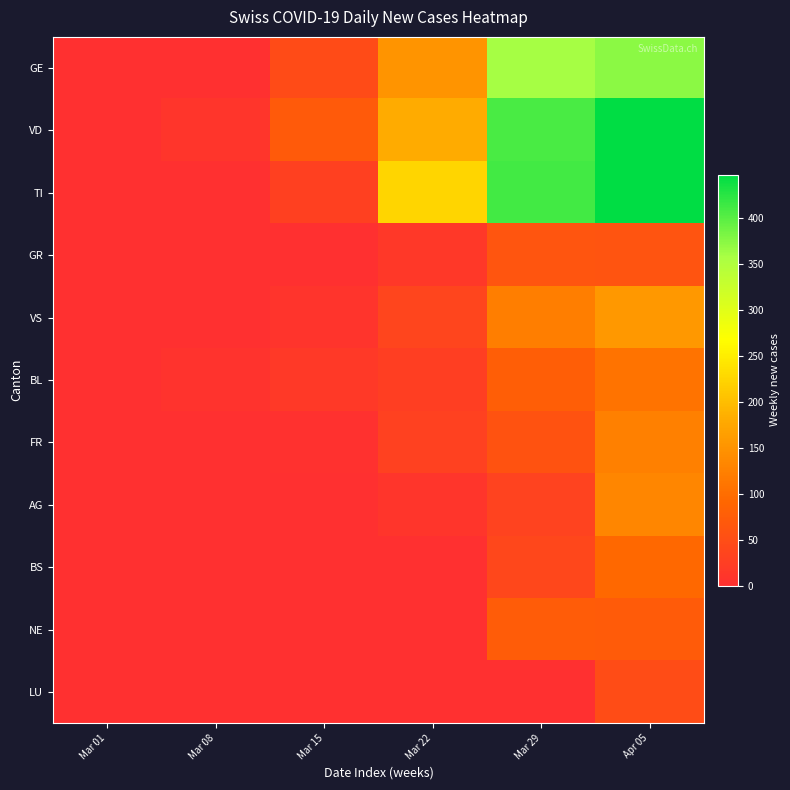

What is the difference between the highest and lowest values at Mar 08?

9